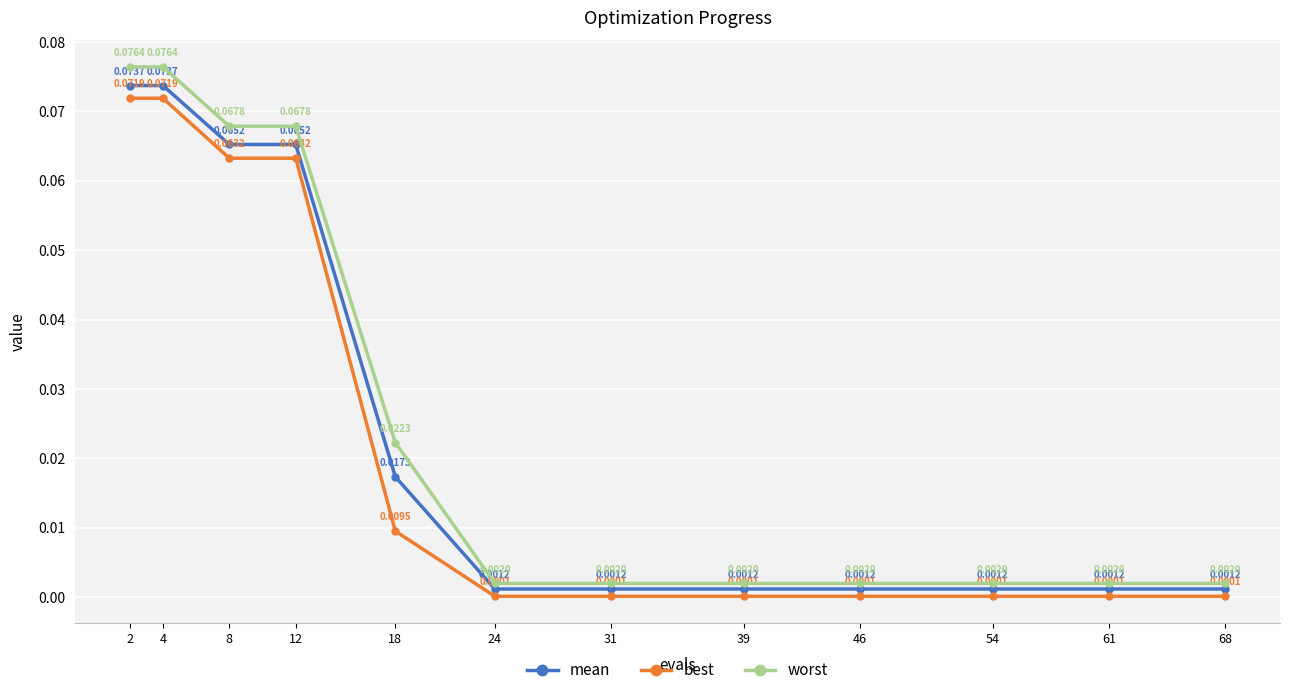

How many lines are shown in the chart?

3